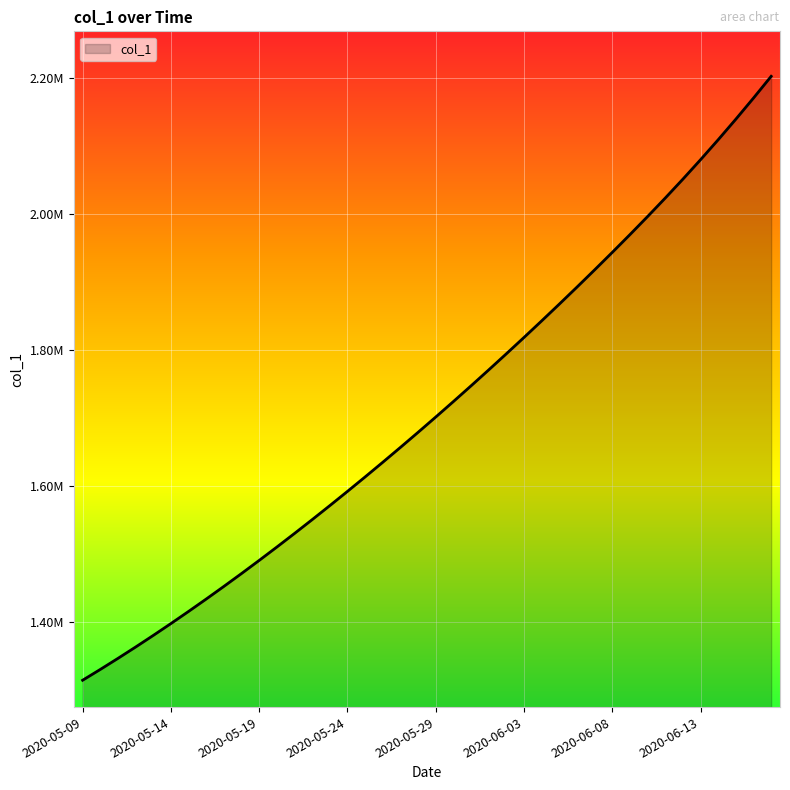

What is the difference between the maximum and minimum values?

887486.2